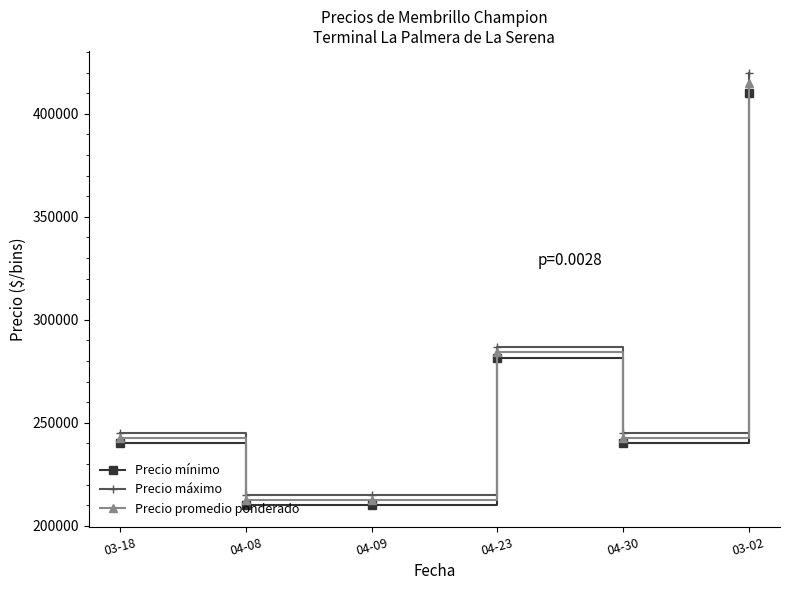

Rank the series by their average value, from lowest to highest.

Precio mínimo, Precio promedio ponderado, Precio máximo